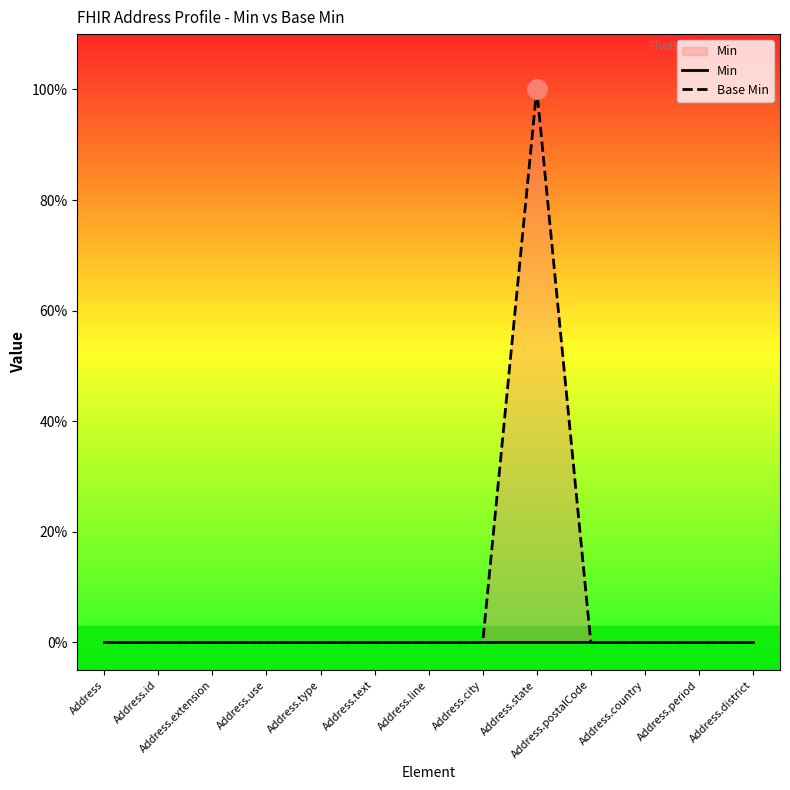

Rank the series at Address.district from highest to lowest value.

Min, Base Min